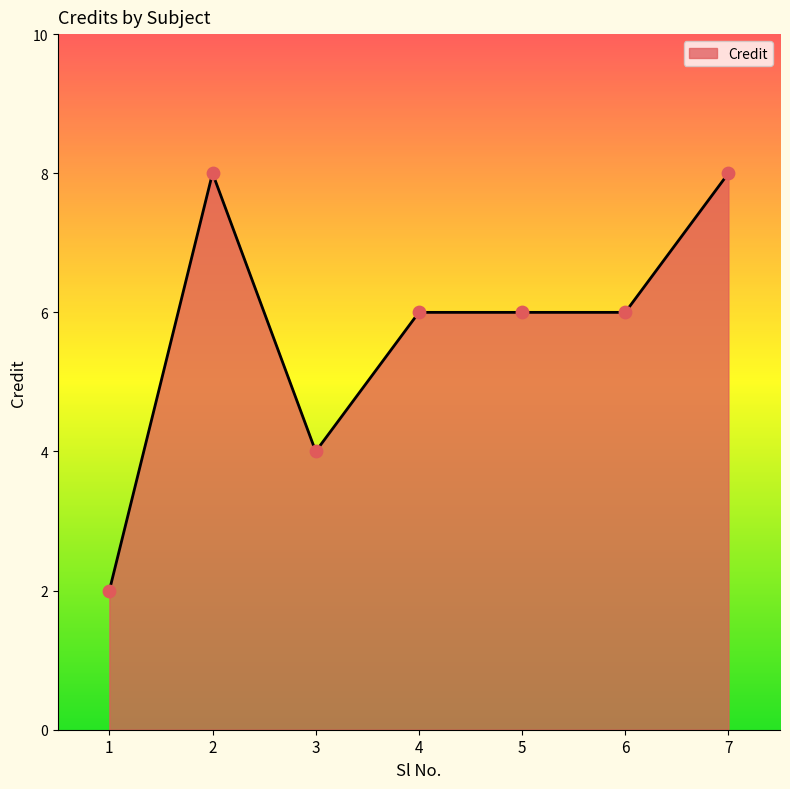

What is the change in value from 1 to 4?

+4